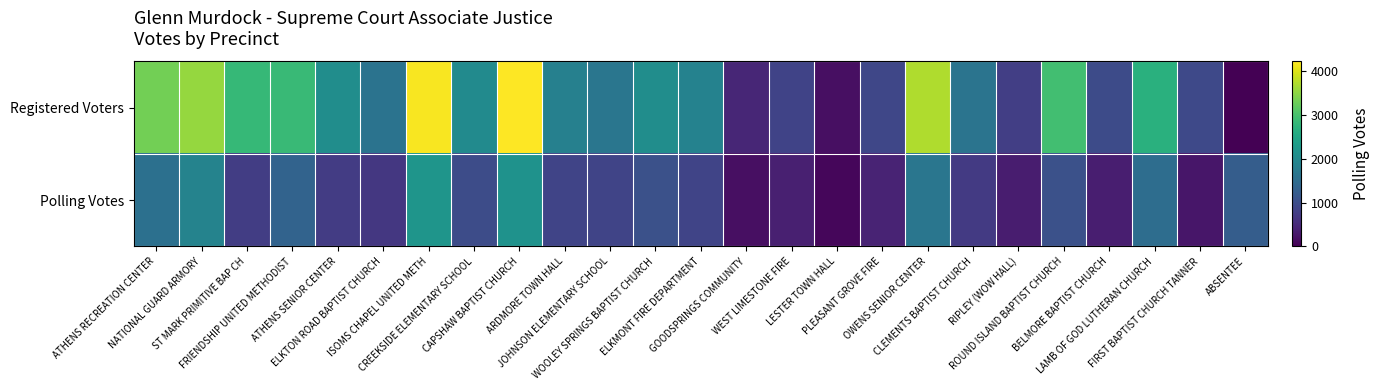

List the series in order of their overall mean, lowest first.

Polling Votes, Registered Voters